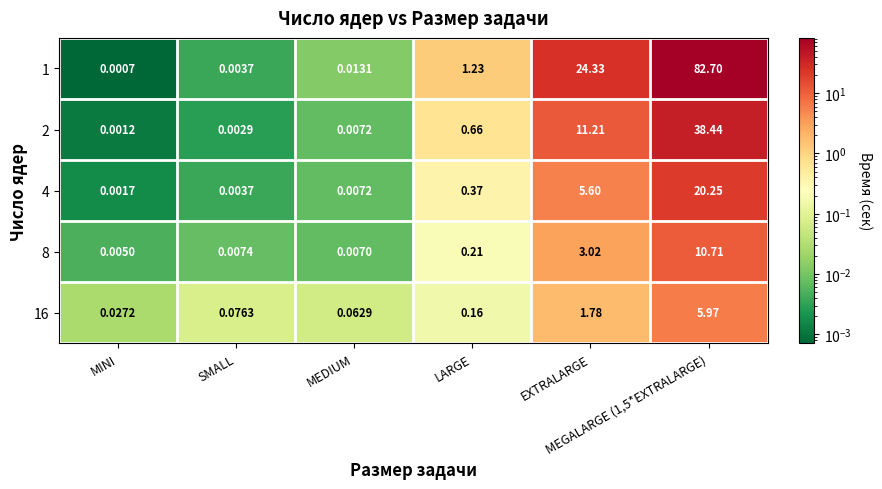

What is the total value across all series at MEGALARGE (1,5*EXTRALARGE)?

158.1